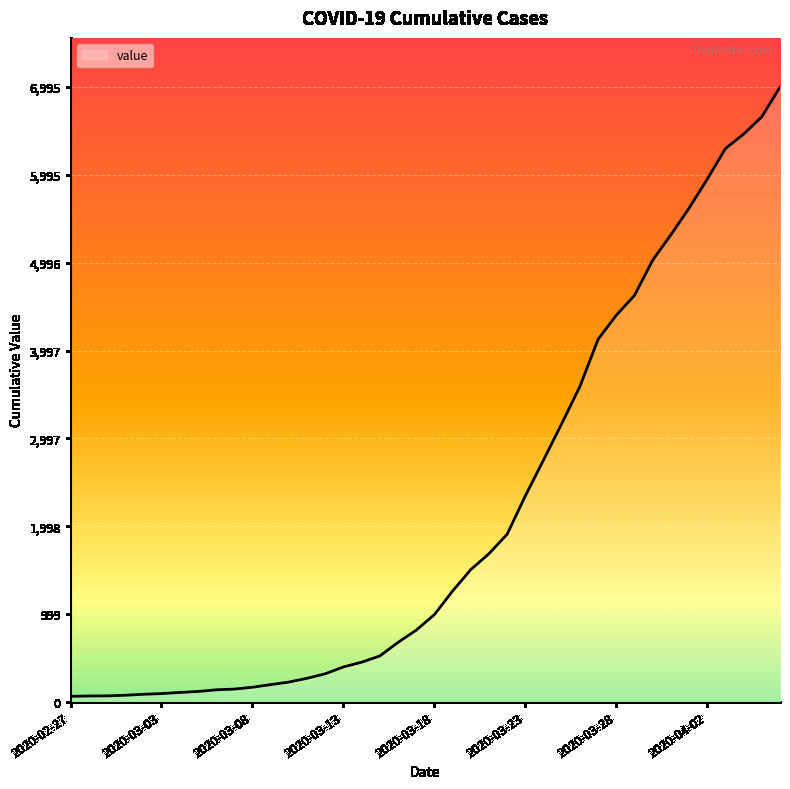

What is the difference between the maximum and minimum values?

6931